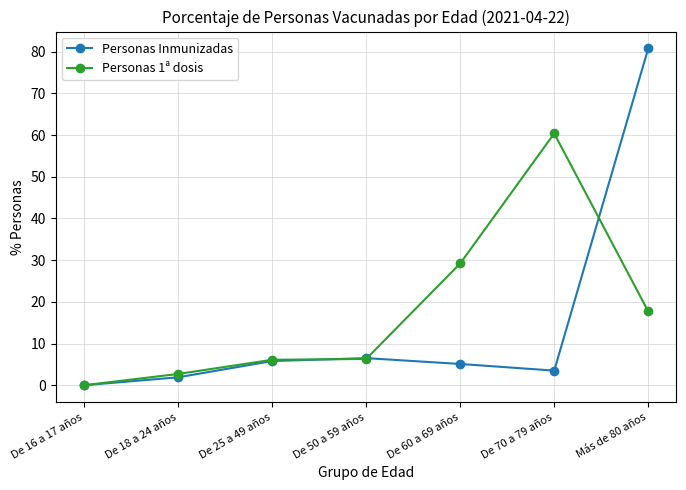

True or false: Personas 1ª dosis has more than 0 interior local peaks.

True